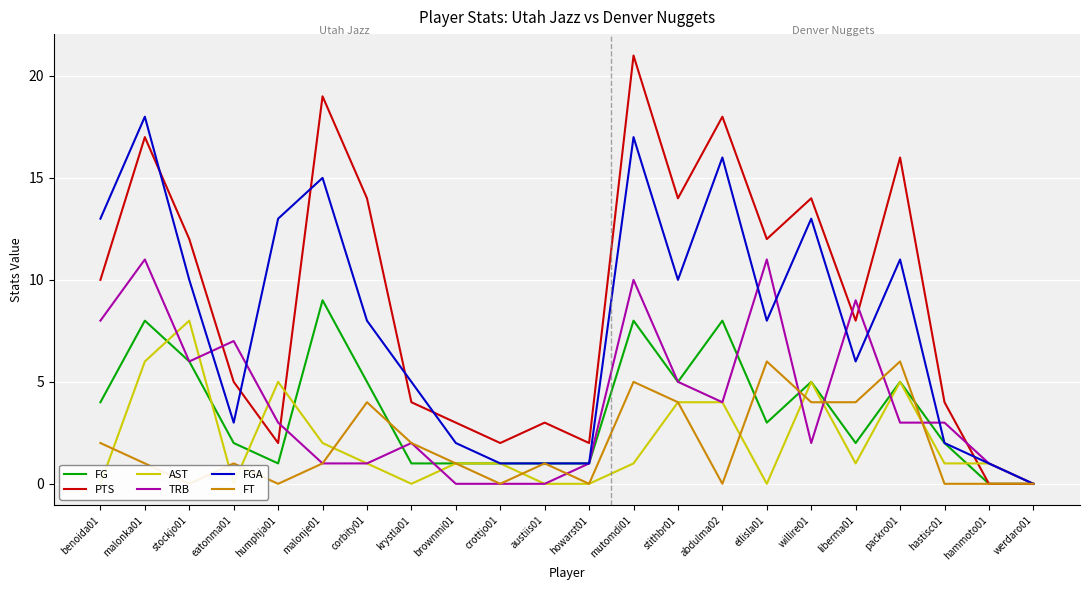

True or false: FGA has a value of 15 at malonje01.

True